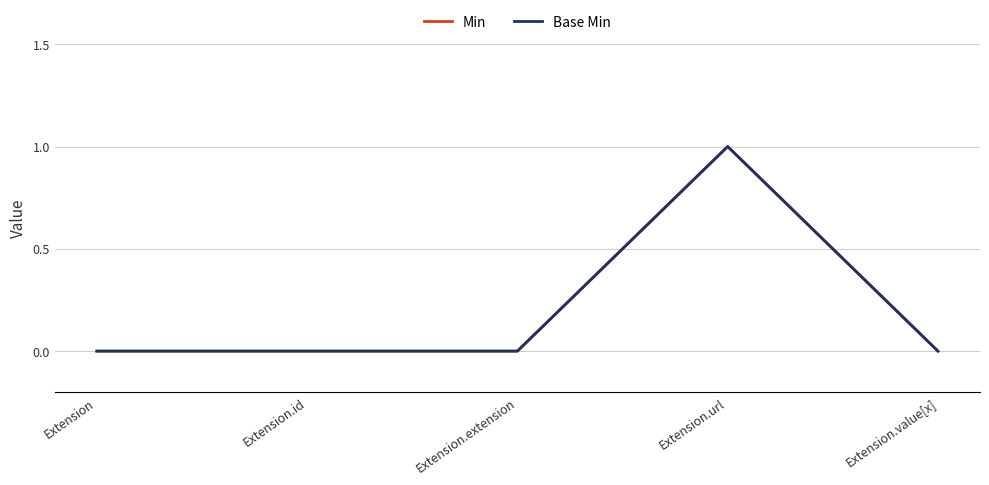

Which category has the lowest value across all series?

Extension